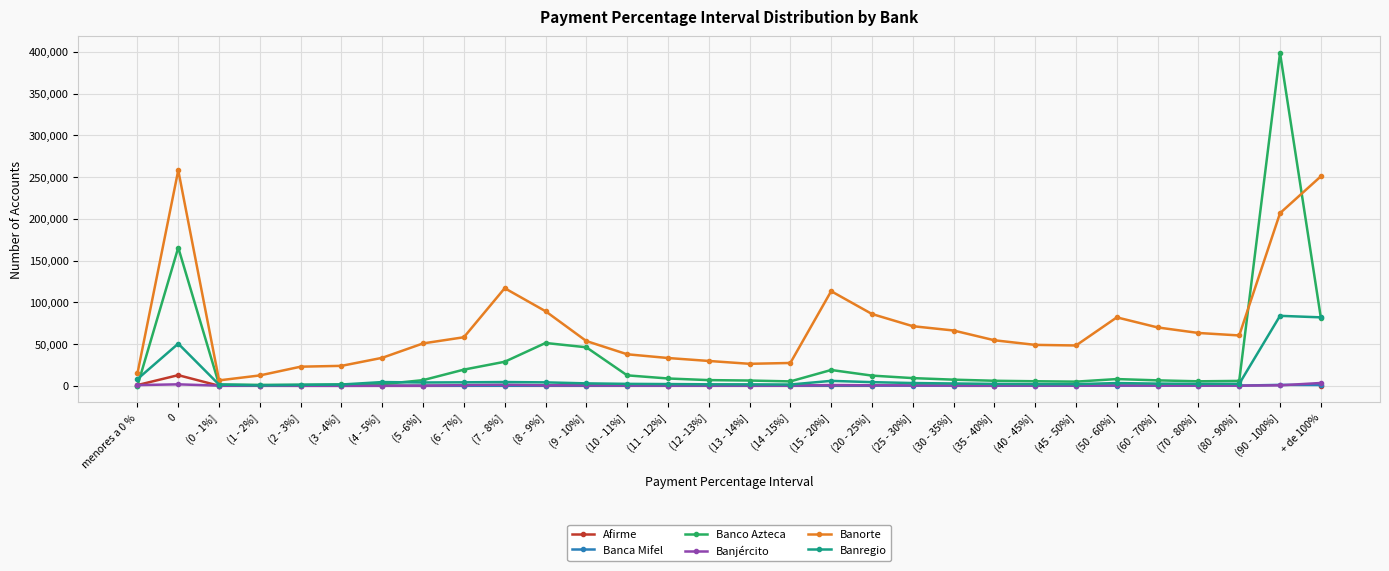

True or false: Banca Mifel has more than 0 points higher than both neighbors.

True